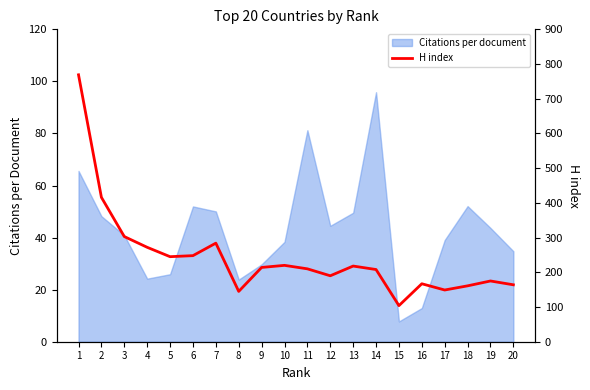

The value at 11 is 210. True or false?

True